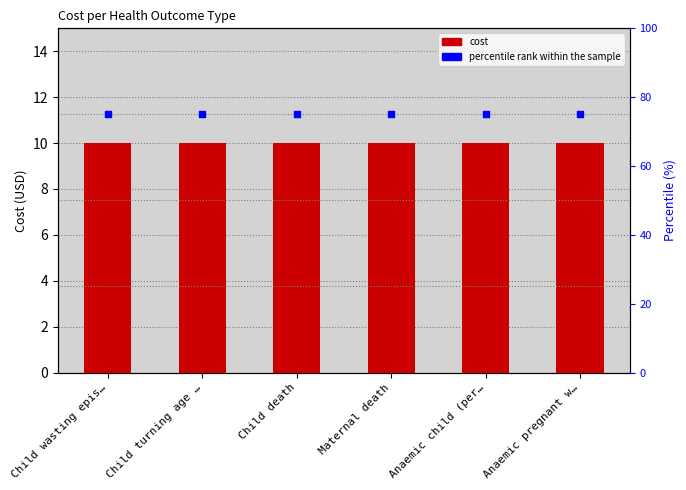

At which category is the sum across all series the highest?

Child wasting epis…